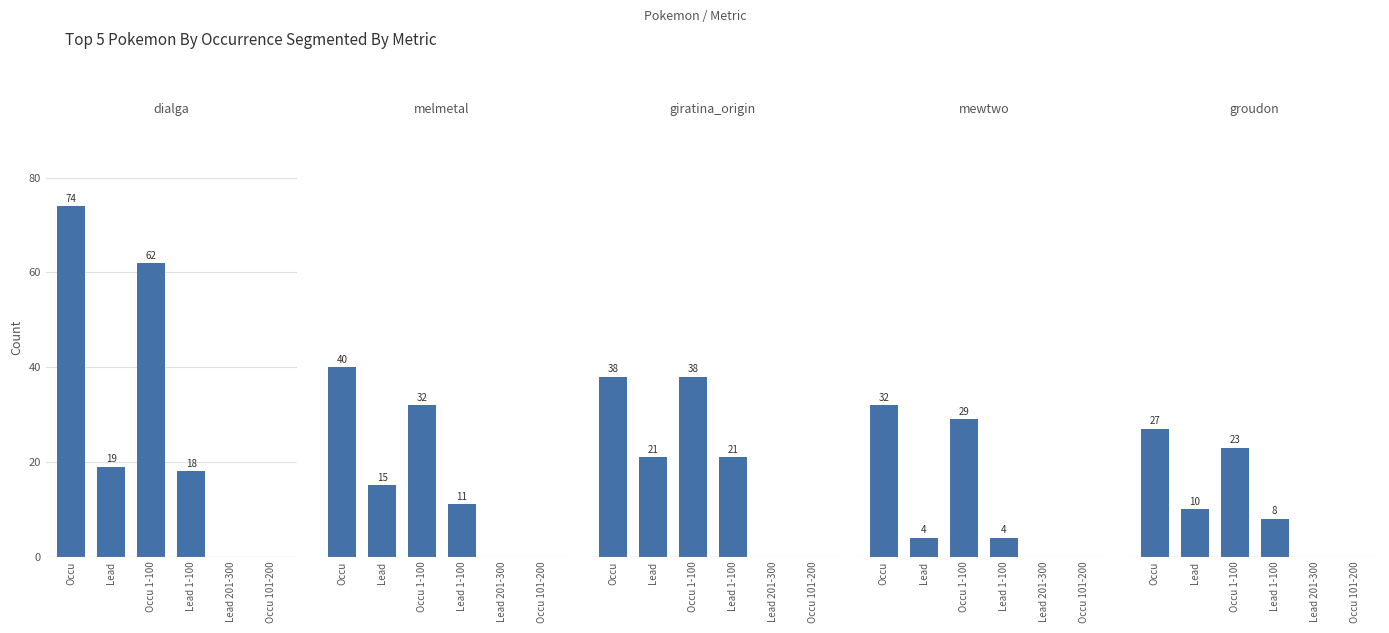

How many groups of bars are there?

6